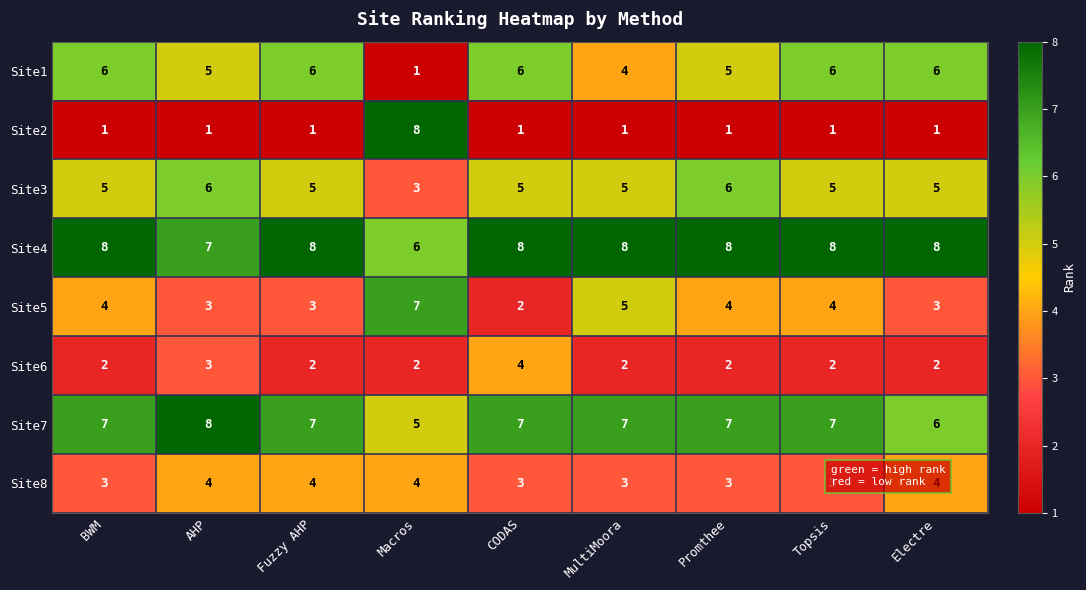

What value does the Site8 series have at Electre?

4